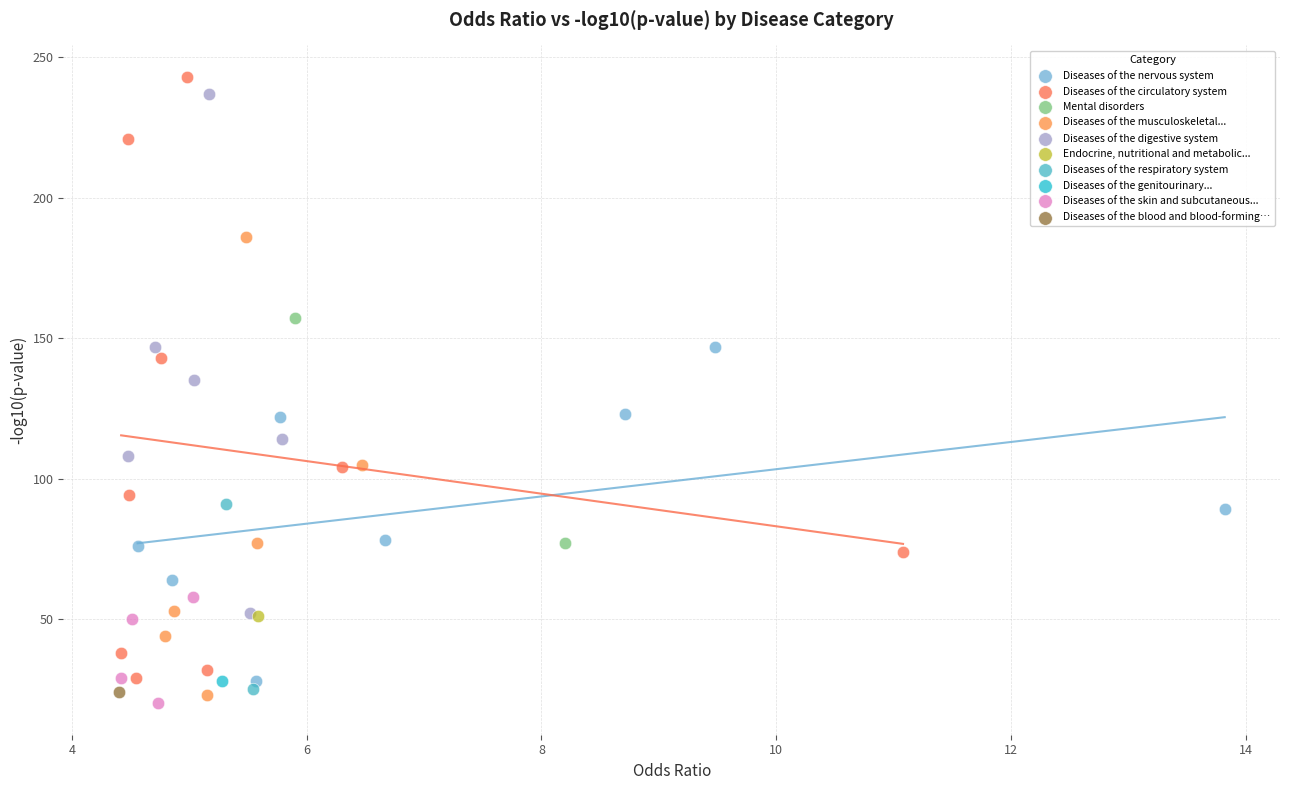

What are all the series names shown in the legend?

Diseases of the nervous system, Diseases of the circulatory system, Mental disorders, Diseases of the musculoskeletal..., Diseases of the digestive system, Endocrine, nutritional and metabolic..., Diseases of the respiratory system, Diseases of the genitourinary..., Diseases of the skin and subcutaneous..., Diseases of the blood and blood-forming…